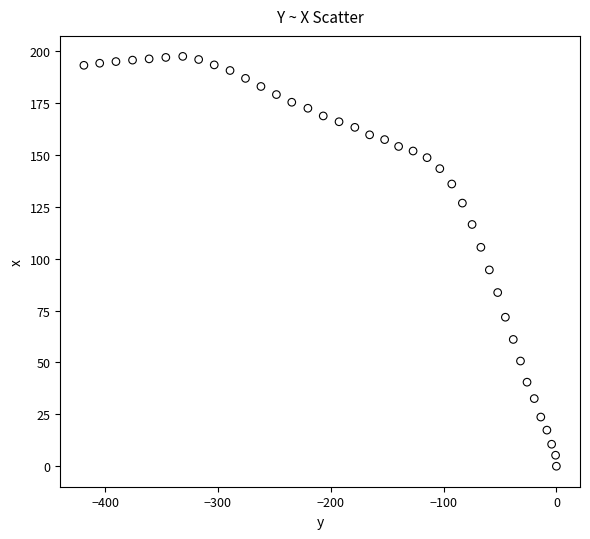

What is the range of Y values (max minus min)?

197.5